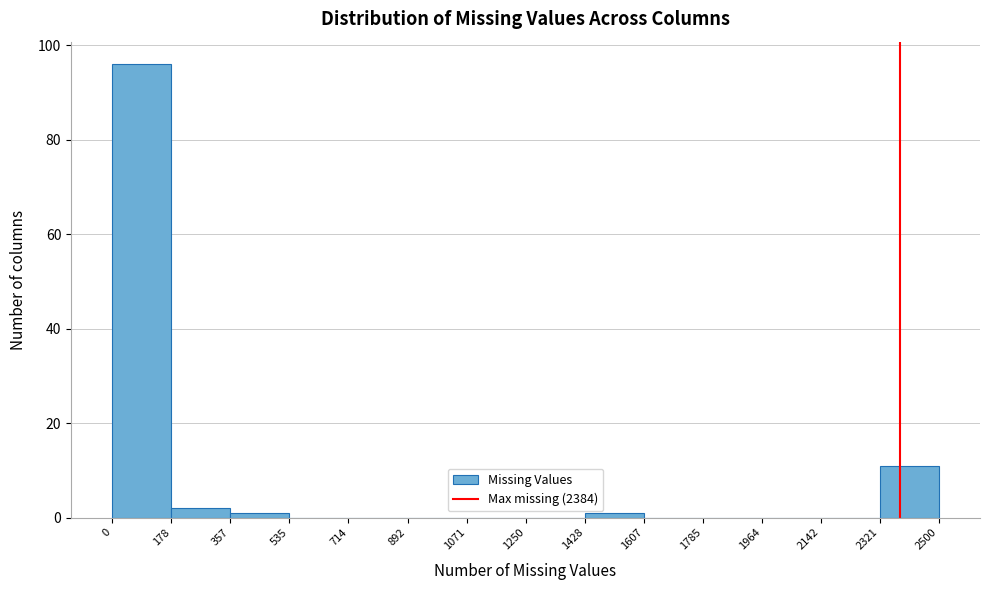

Reading left to right, list every bar in this chart as the range it spans on the x-axis followed by its height. The values are not printed on the chart, so give them approximately, as read against the axis.

0 to 178: 96
178 to 357: 2
357 to 535: under 2
535 to 714: 0
714 to 892: 0
892 to 1071: 0
1071 to 1250: 0
1250 to 1428: 0
1428 to 1607: under 2
1607 to 1785: 0
1785 to 1964: 0
1964 to 2142: 0
2142 to 2321: 0
2321 to 2500: 12